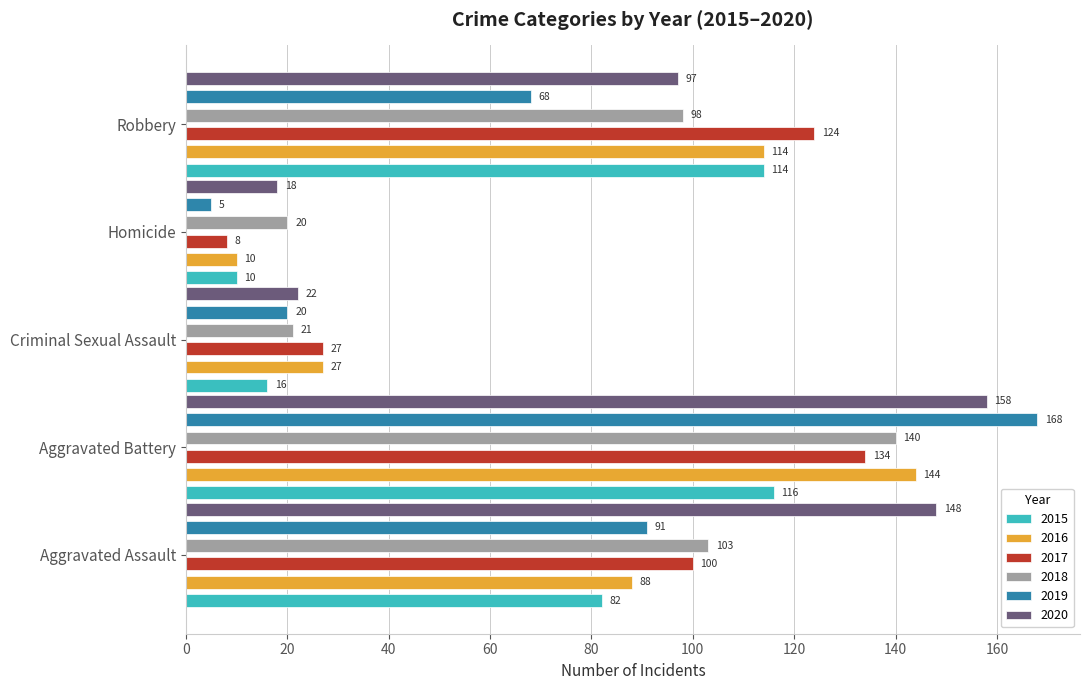

What is the total value across all series at Criminal Sexual Assault?

133